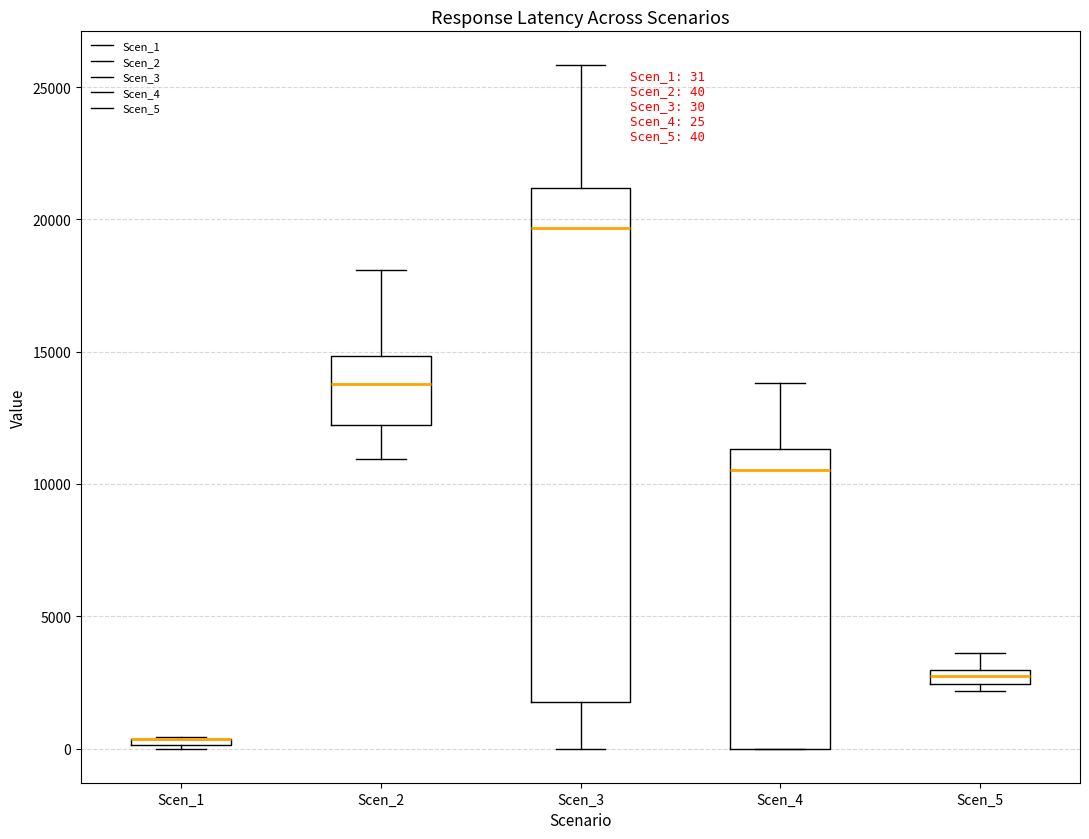

Which box is the tallest, from its lower edge to its upper edge?

Scen_3